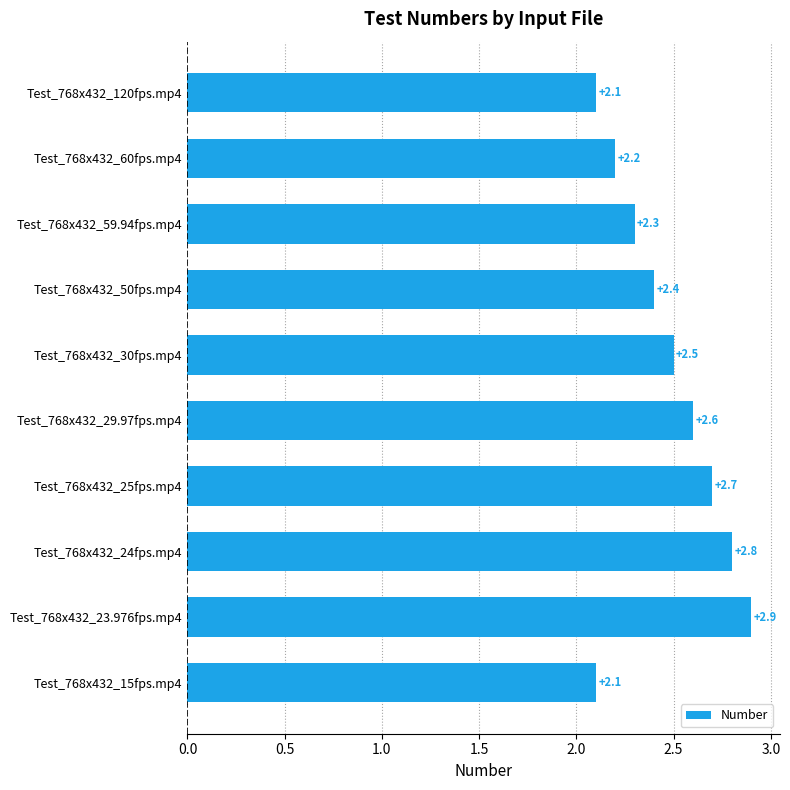

What is the value of the 6th bar from the top?

2.6